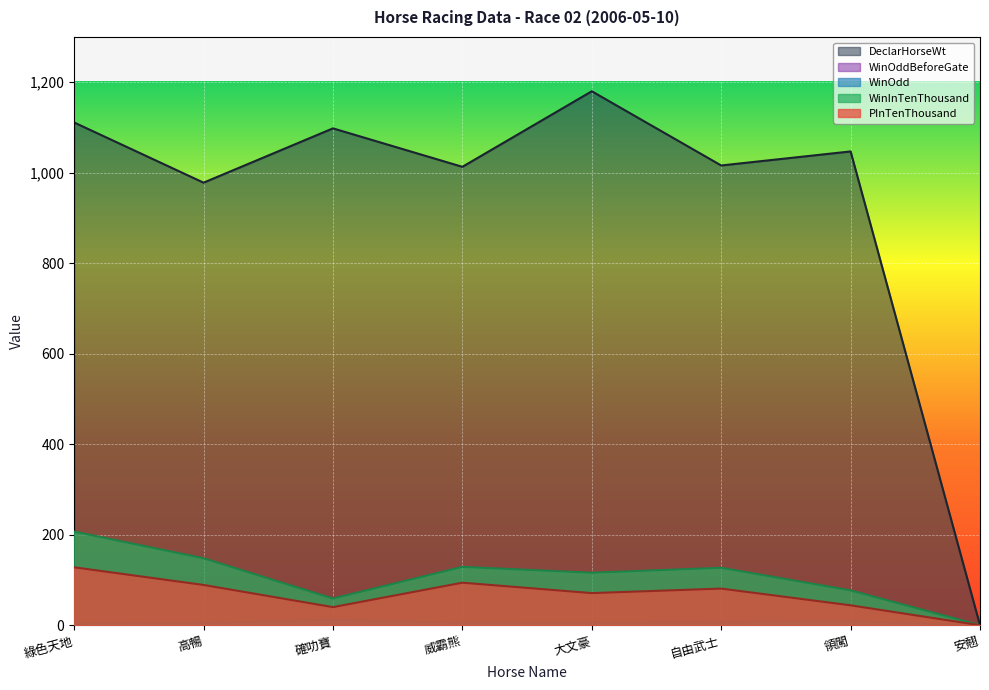

At which label is DeclarHorseWt closest to 590?

高暢